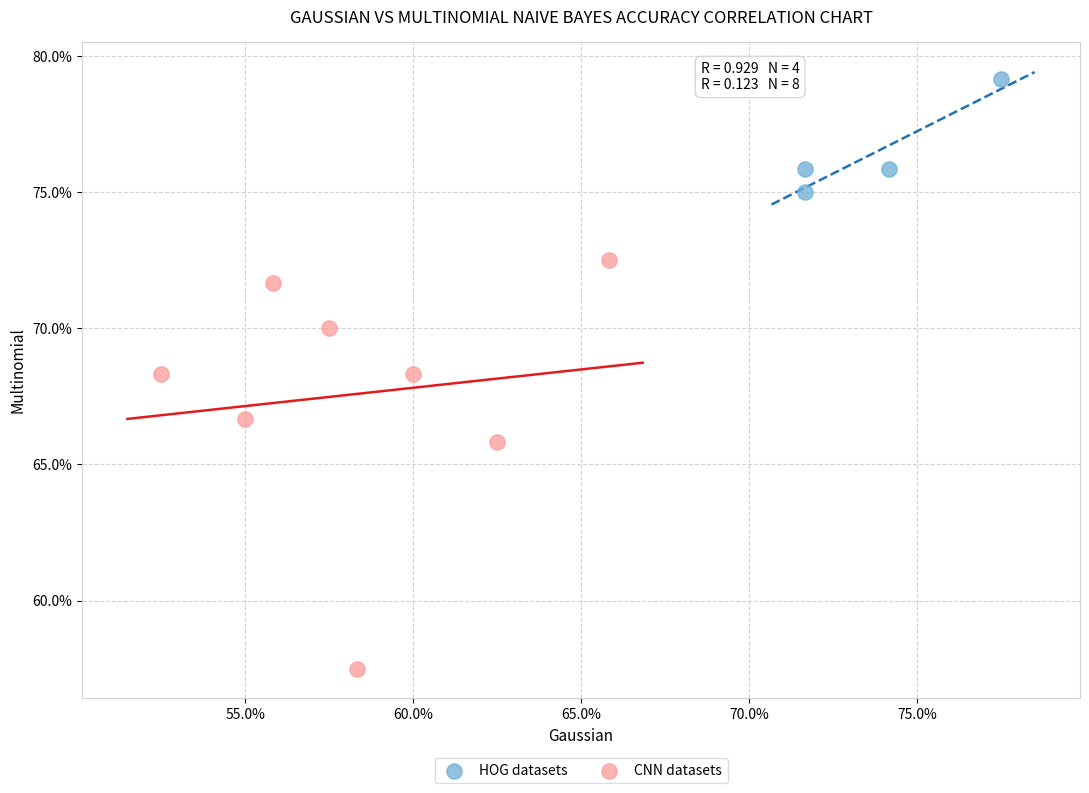

What are all the series names shown in the legend?

HOG datasets, CNN datasets